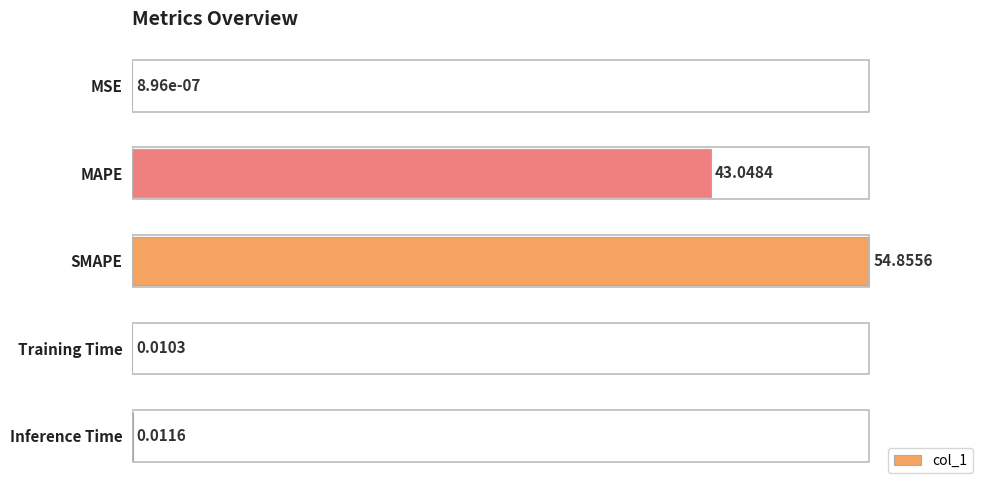

At which label is the value closest to 50?

MAPE